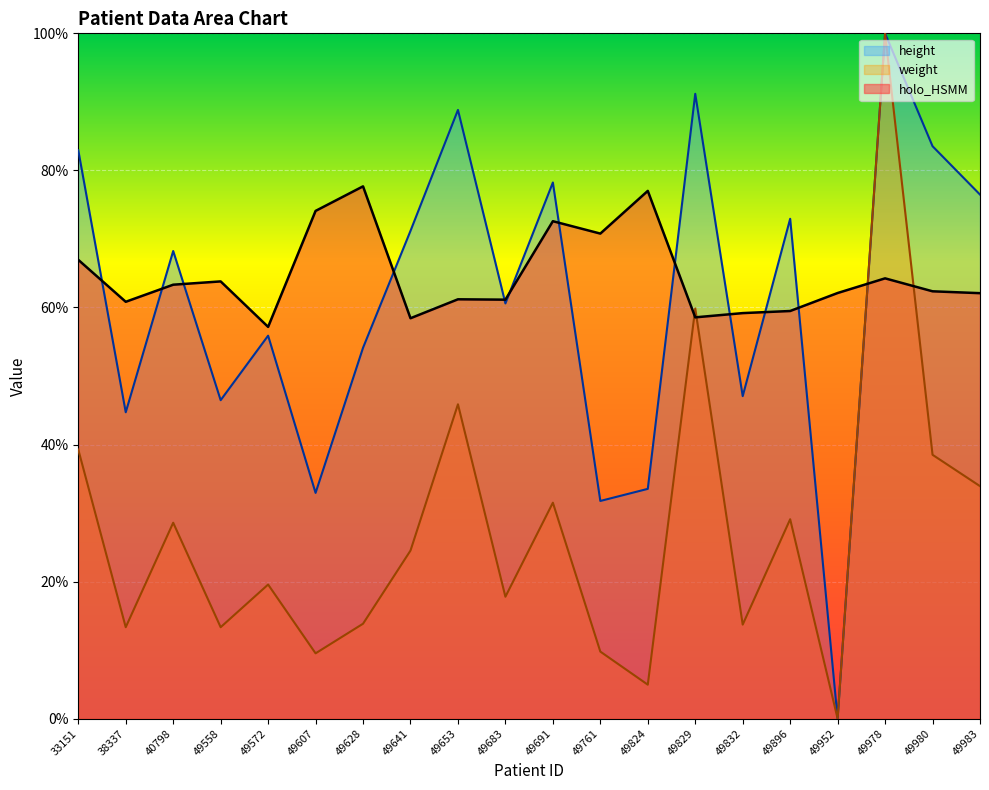

True or false: holo_HSMM has more than 0 interior local peaks.

True